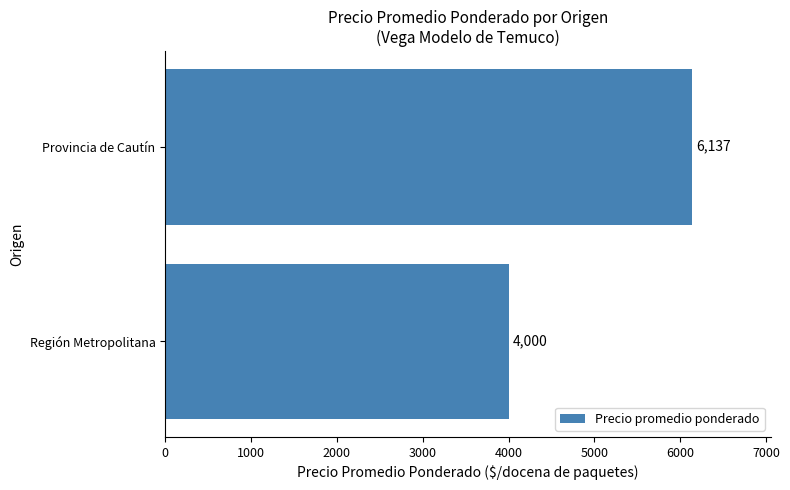

Does the chart contain stacked bars?

No